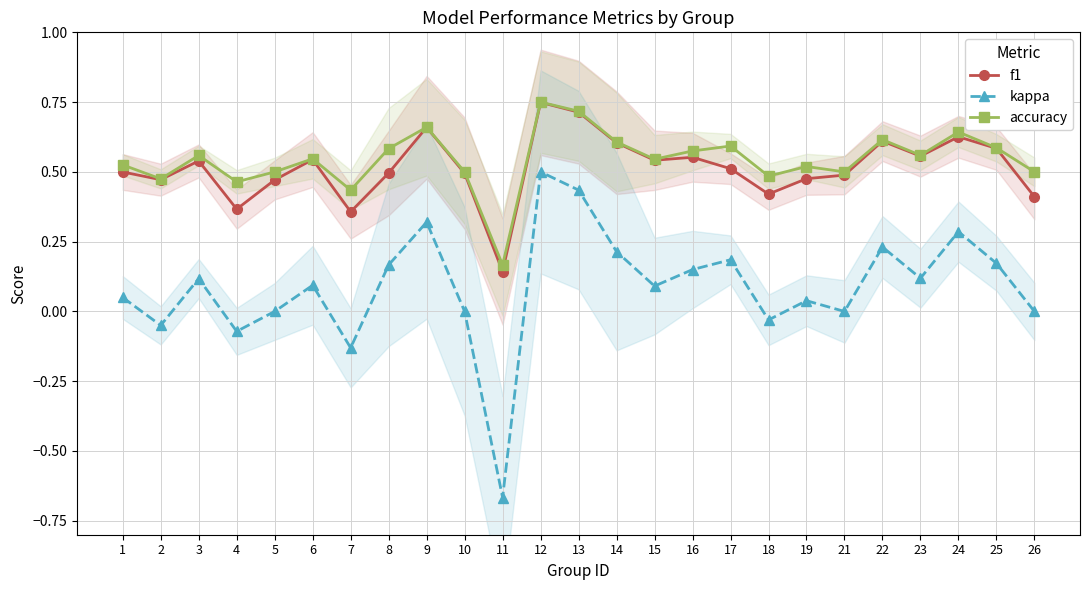

Count the number of categories in the chart.

25